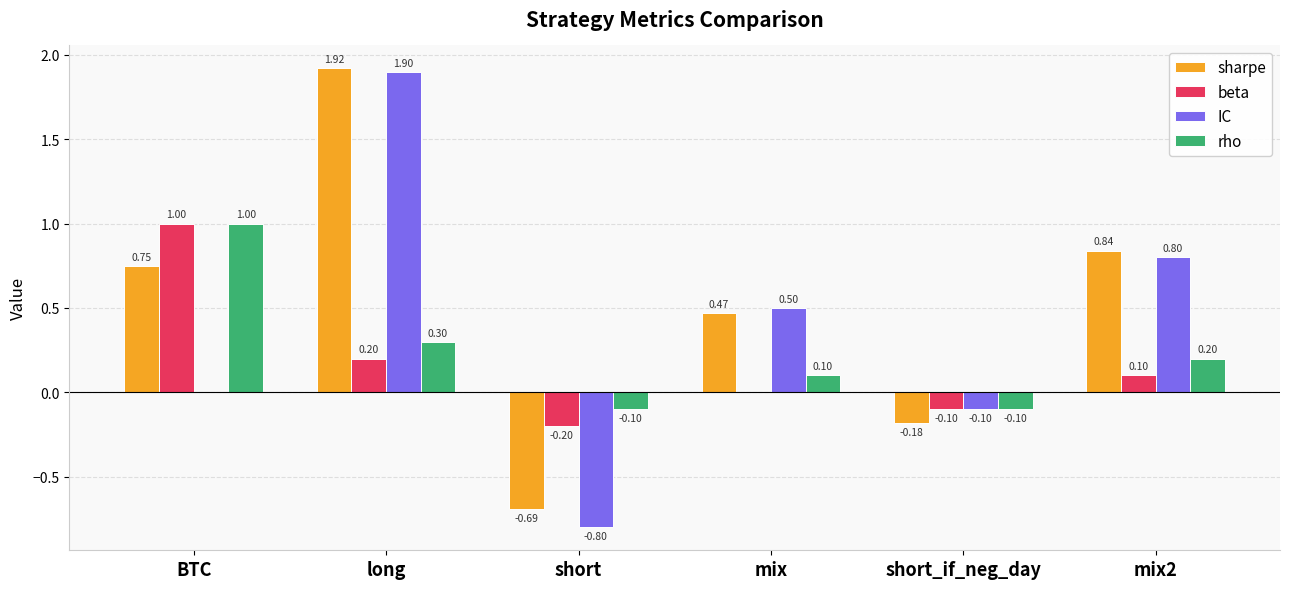

The beta series shows 0.2 at long. True or false?

True